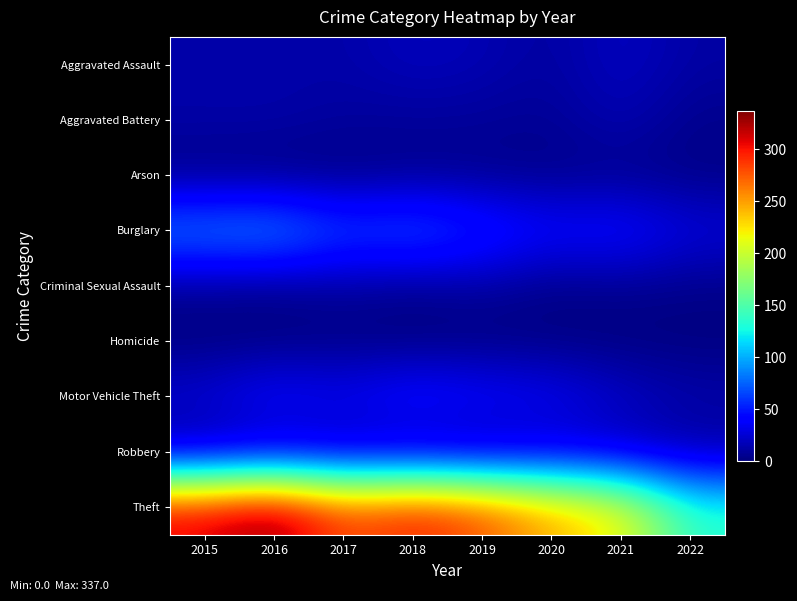

What is the spread (max minus min) of values at 2016?

337